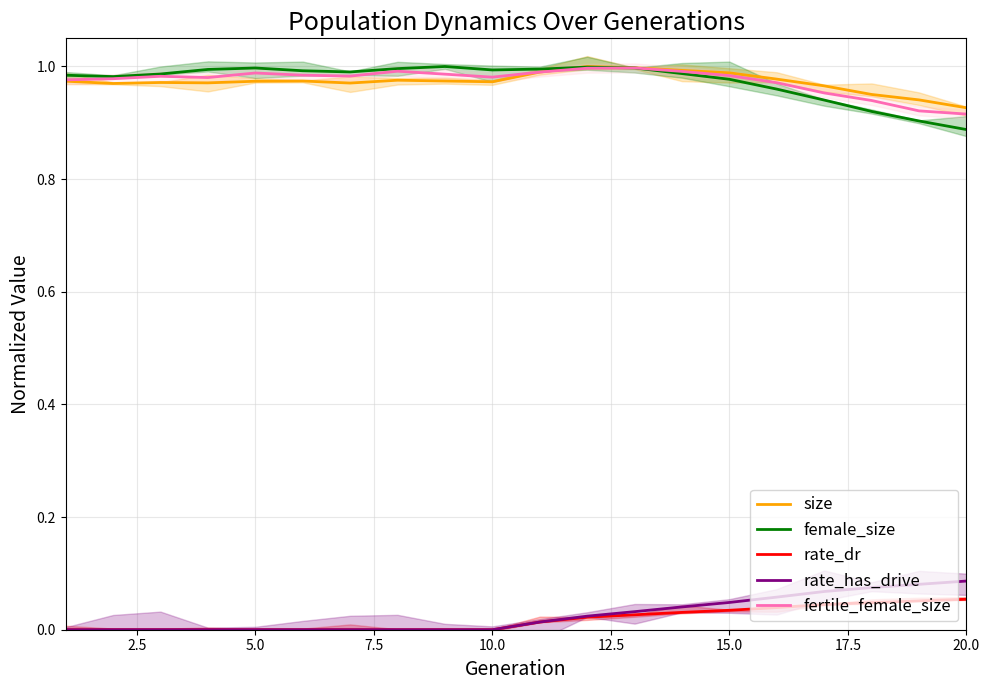

True or false: fertile_female_size and size intersect in this chart.

True